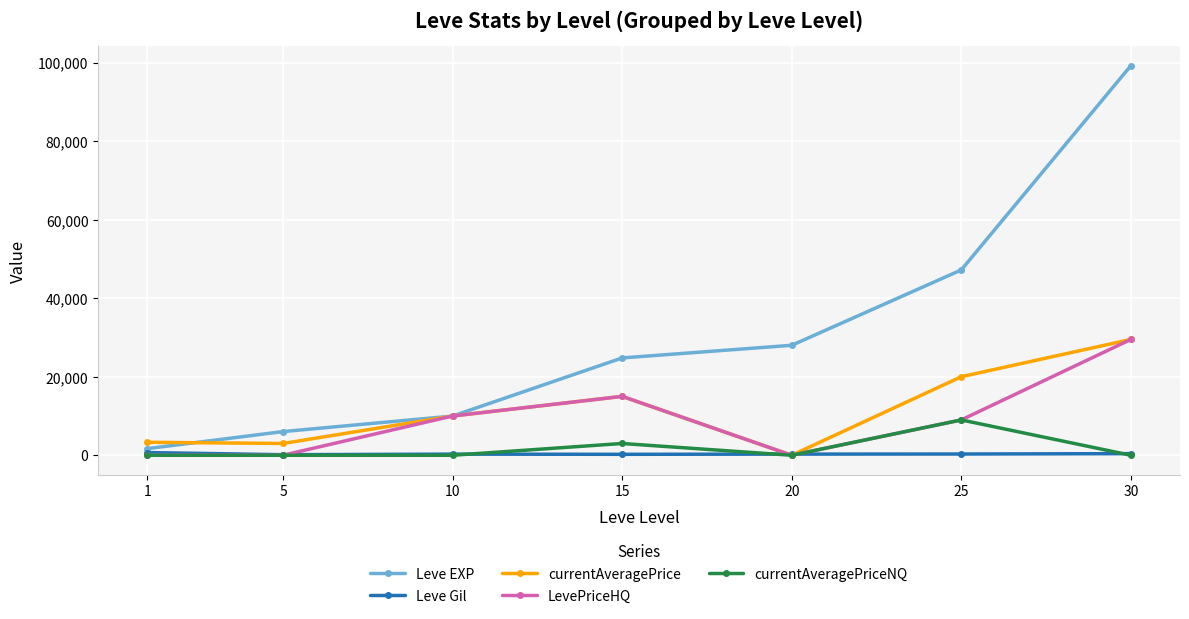

What are all the series names shown in the legend?

Leve EXP, Leve Gil, currentAveragePrice, LevePriceHQ, currentAveragePriceNQ